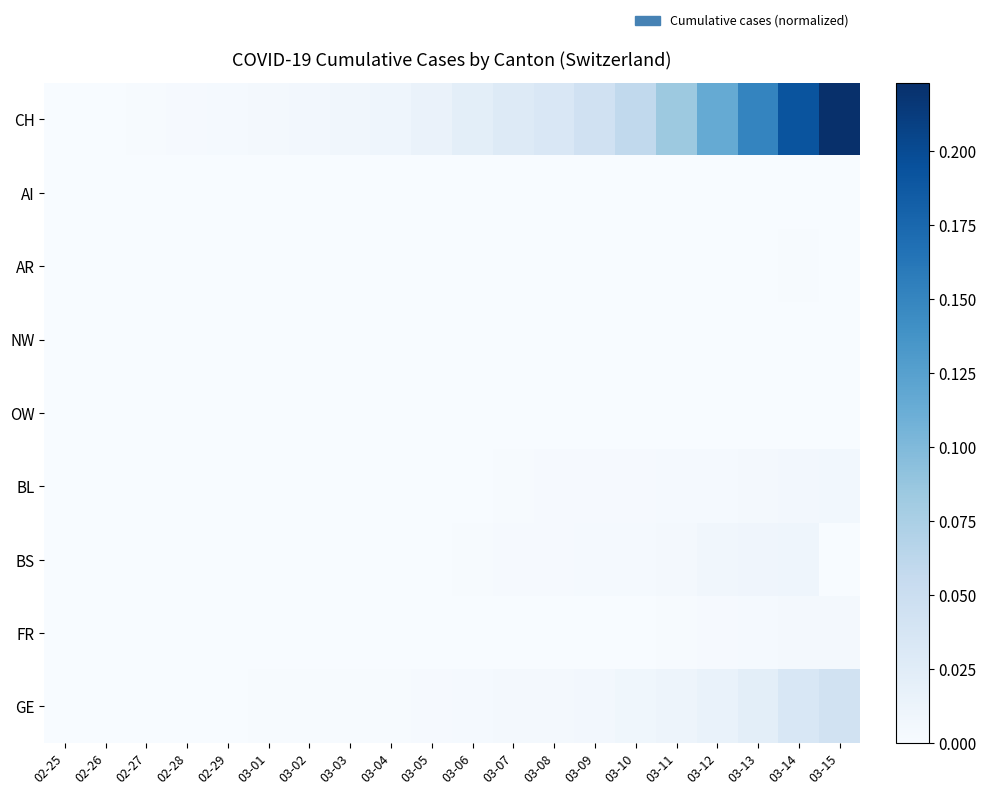

At which category is the sum across all series the highest?

03-15